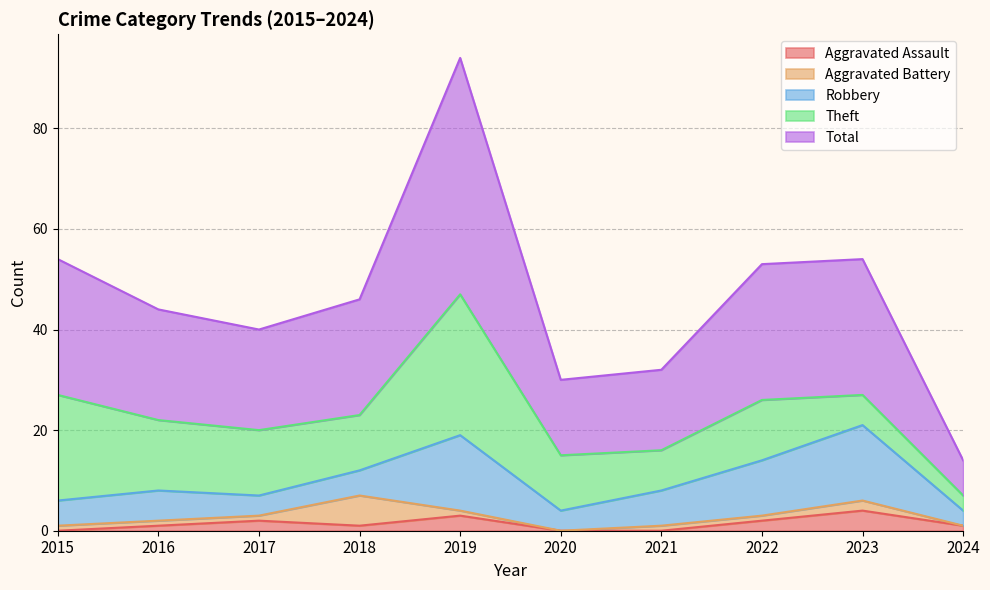

Which series changed the most between 2020 and 2023?

Total